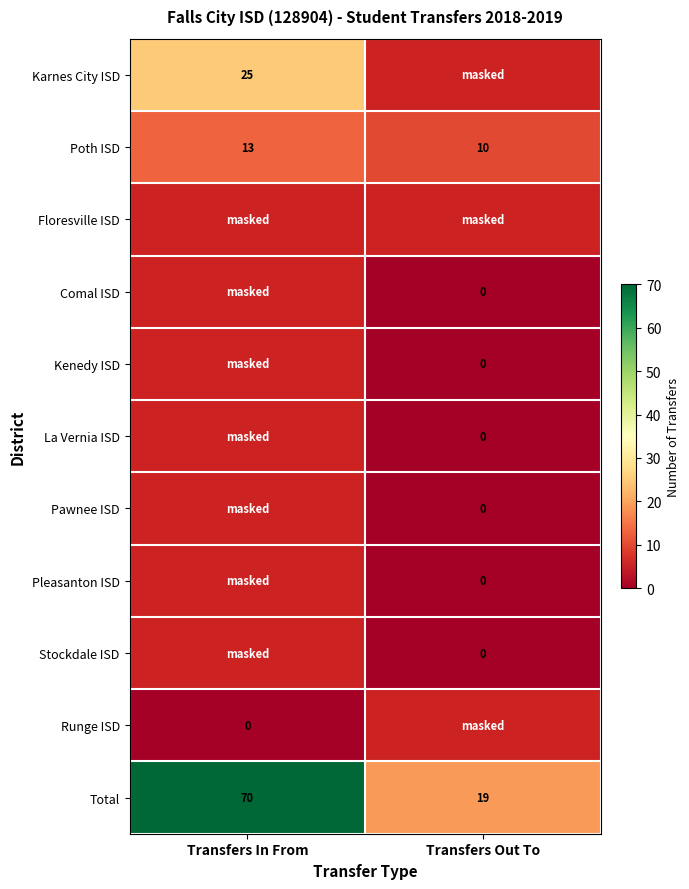

True or false: Total has a value of 28 at Transfers Out To.

False